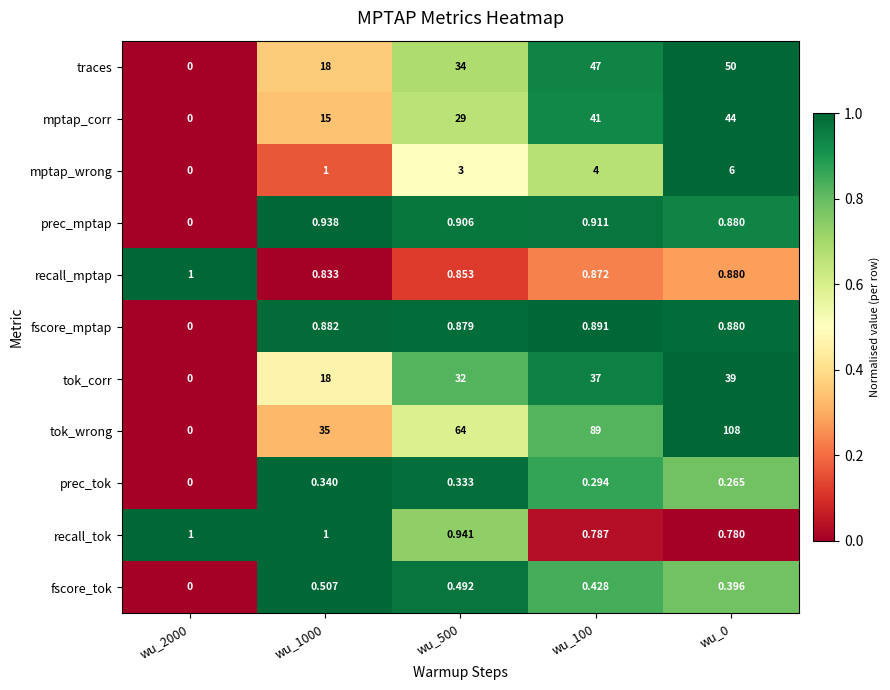

At how many categories does at least one series exceed 0?

5